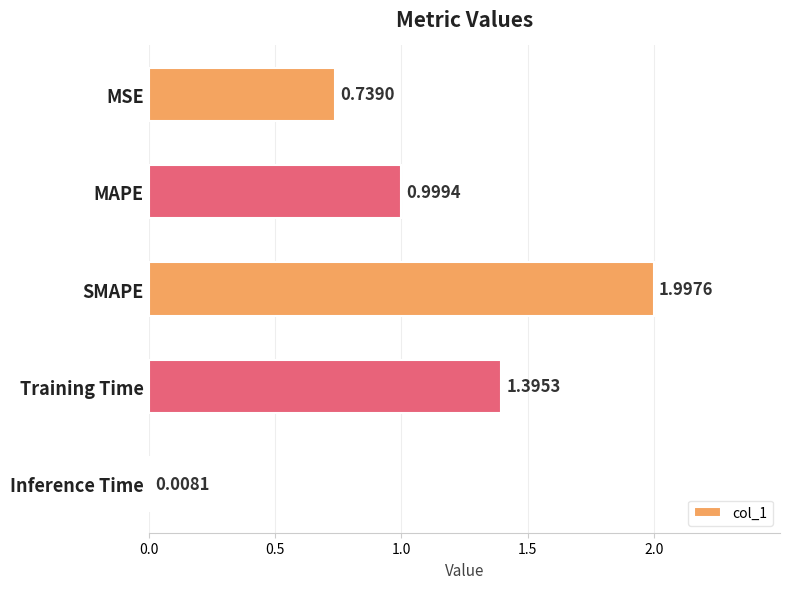

What is the average value?

1.0